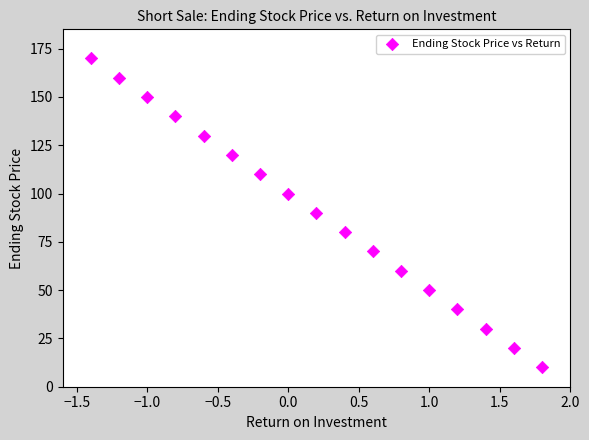

What is the range of Y values (max minus min)?

160